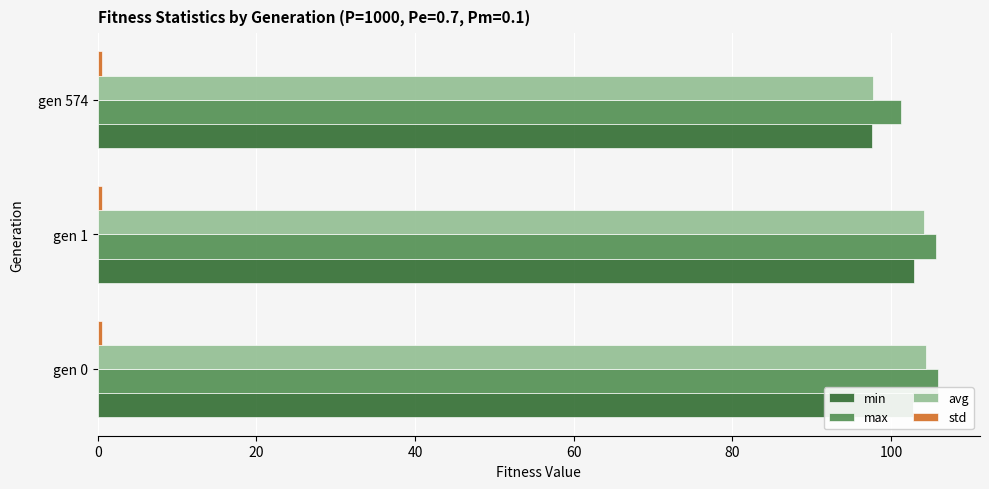

Is it true that min equals 97.6 at gen 574?

True